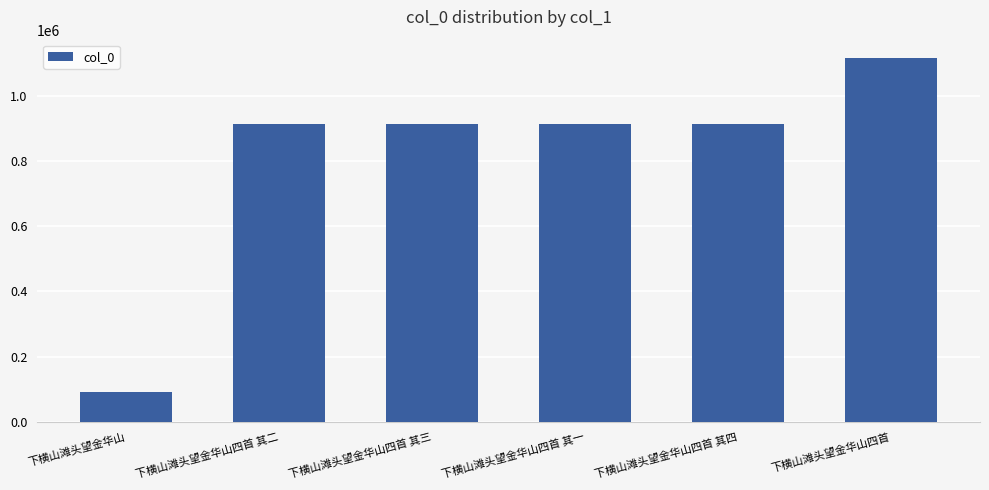

Count the number of data series in this chart.

1